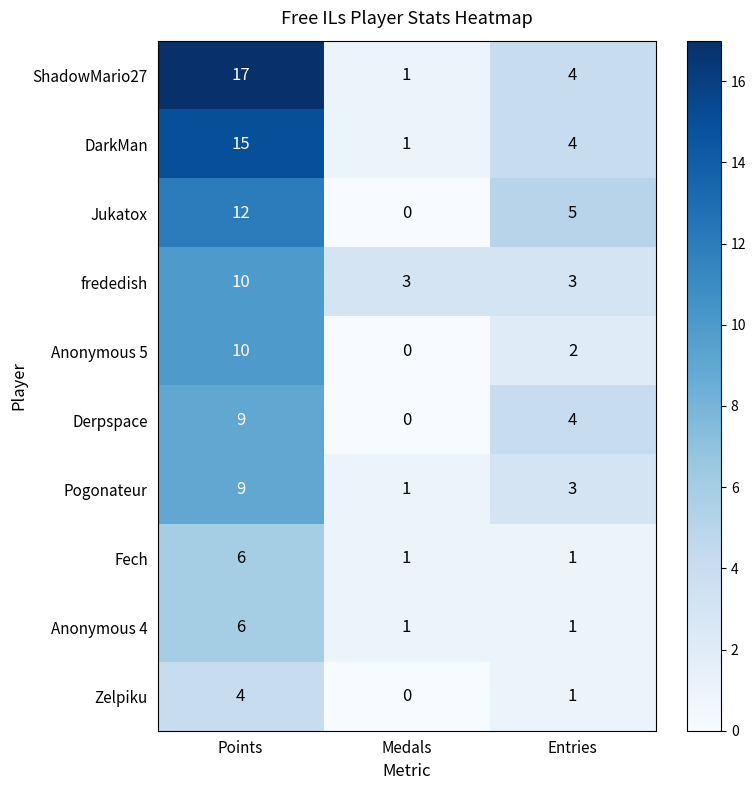

What is the spread (max minus min) of values at Points?

13